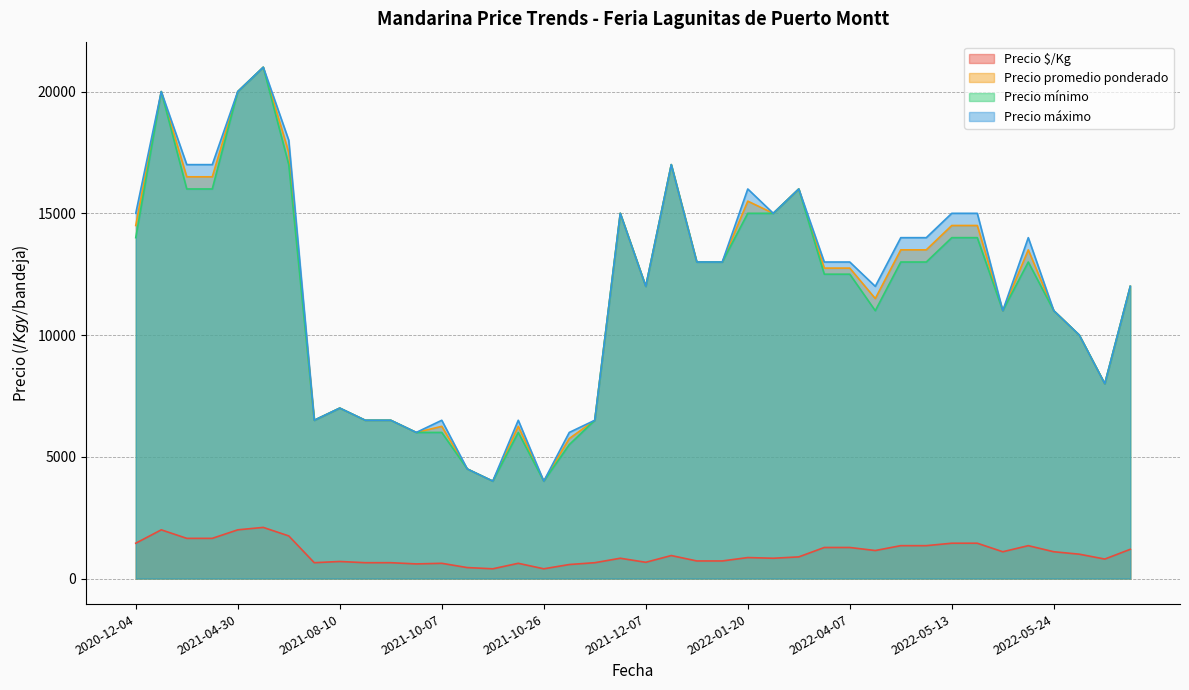

Which series has the largest total across all categories?

Precio máximo